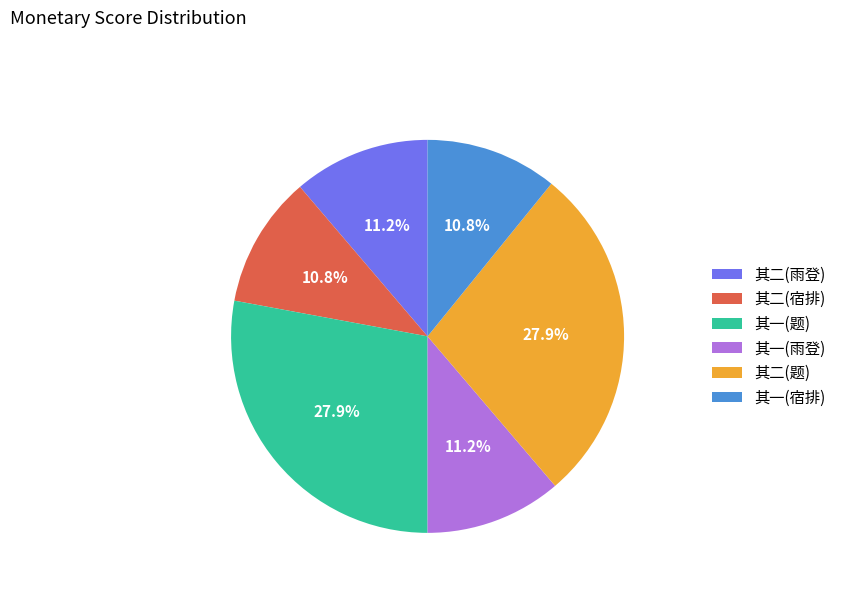

Is there a majority slice in this chart?

No